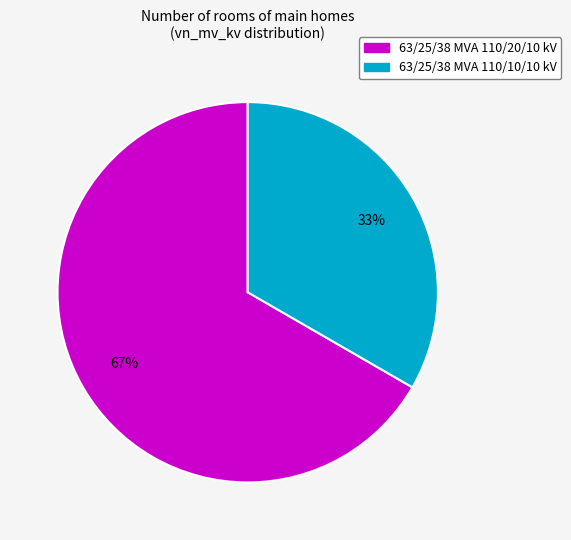

Is the sum of 63/25/38 MVA 110/10/10 kV and 63/25/38 MVA 110/20/10 kV greater than half?

Yes